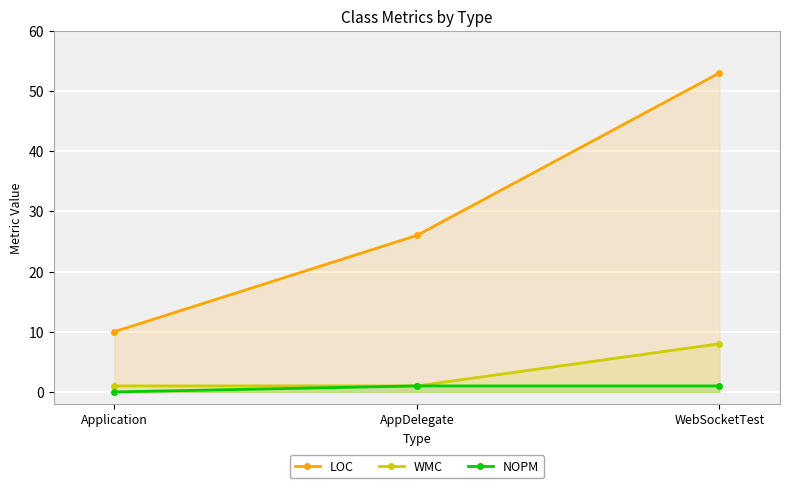

What is the label of the 1st point from the left?

Application